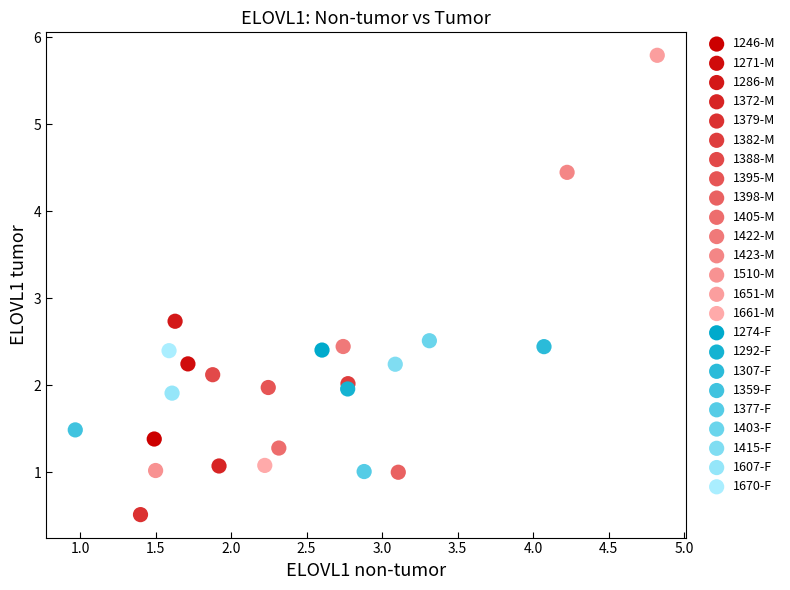

Which series contains the lowest Y value?

1379-M